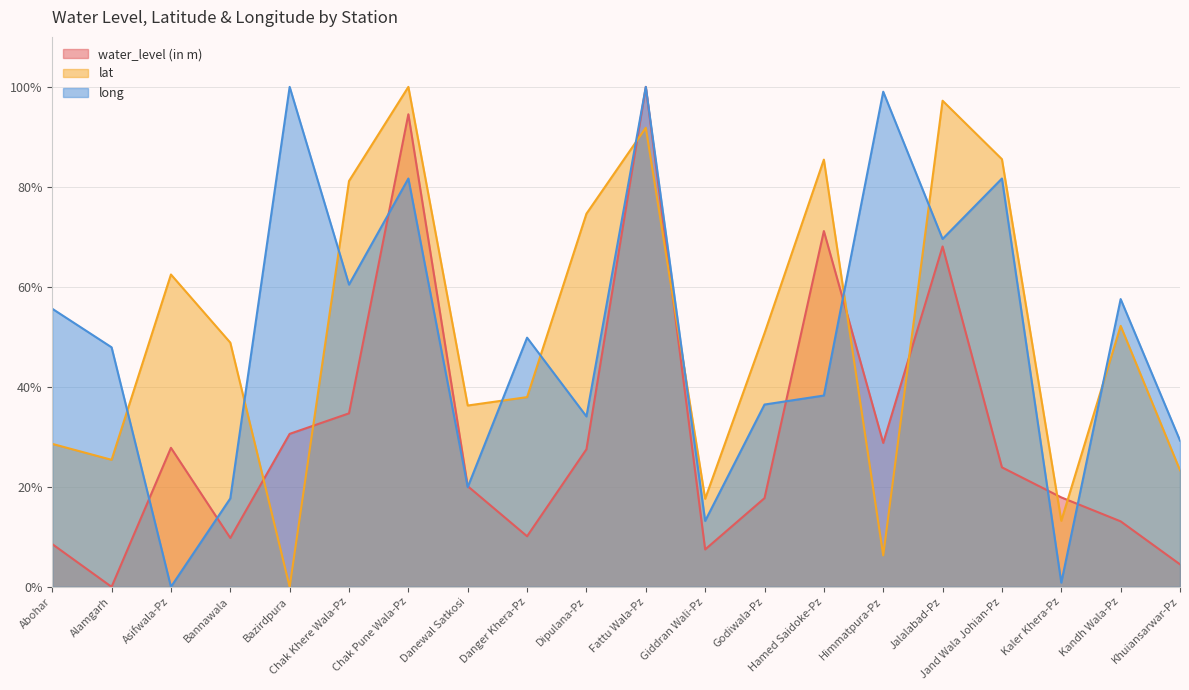

How many distinct data groups are displayed?

3